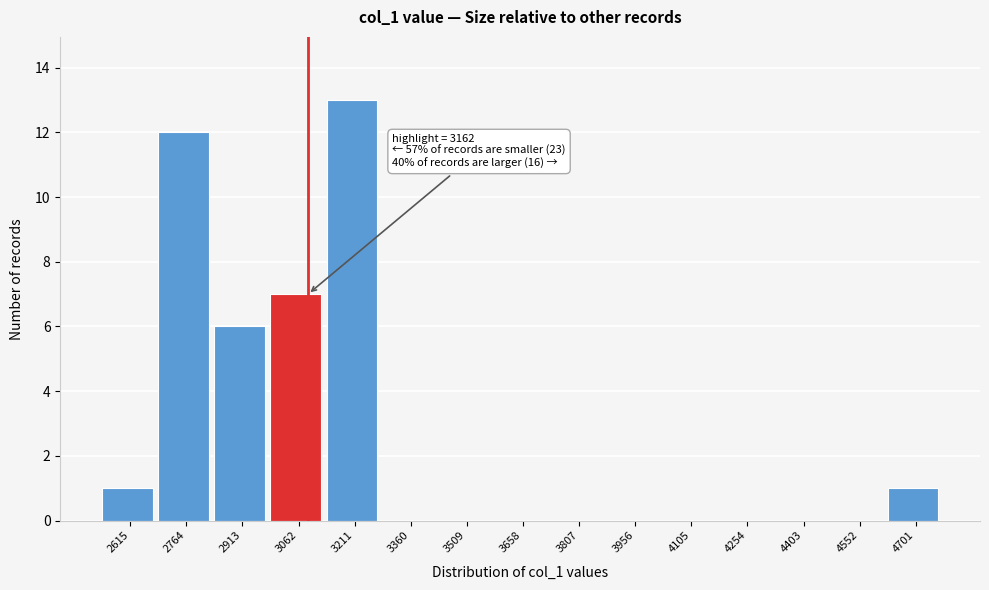

Reading left to right, what are all the values shown in this chart?

2615=1	2764=12	2913=6	3062=7	3211=13	3360=0	3509=0	3658=0	3807=0	3956=0	4105=0	4254=0	4403=0	4552=0	4701=1